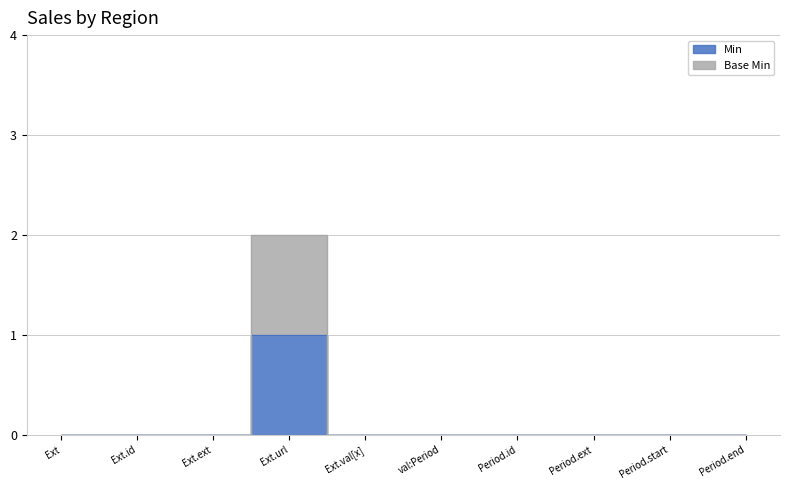

How many positive values does the Base Min series have?

1